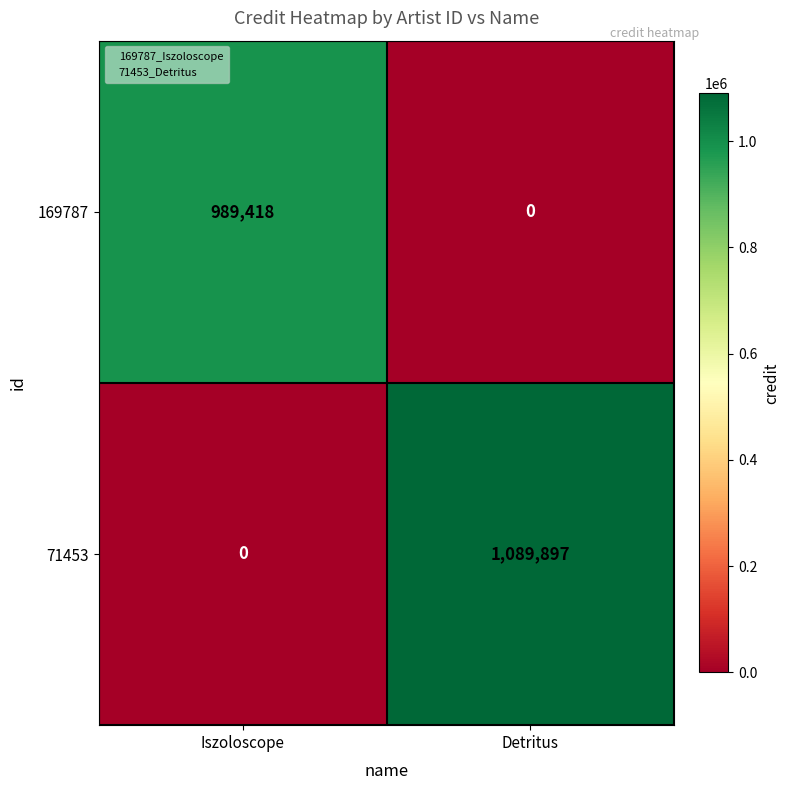

Where is 71453 nearest to the value 544948?

Iszoloscope